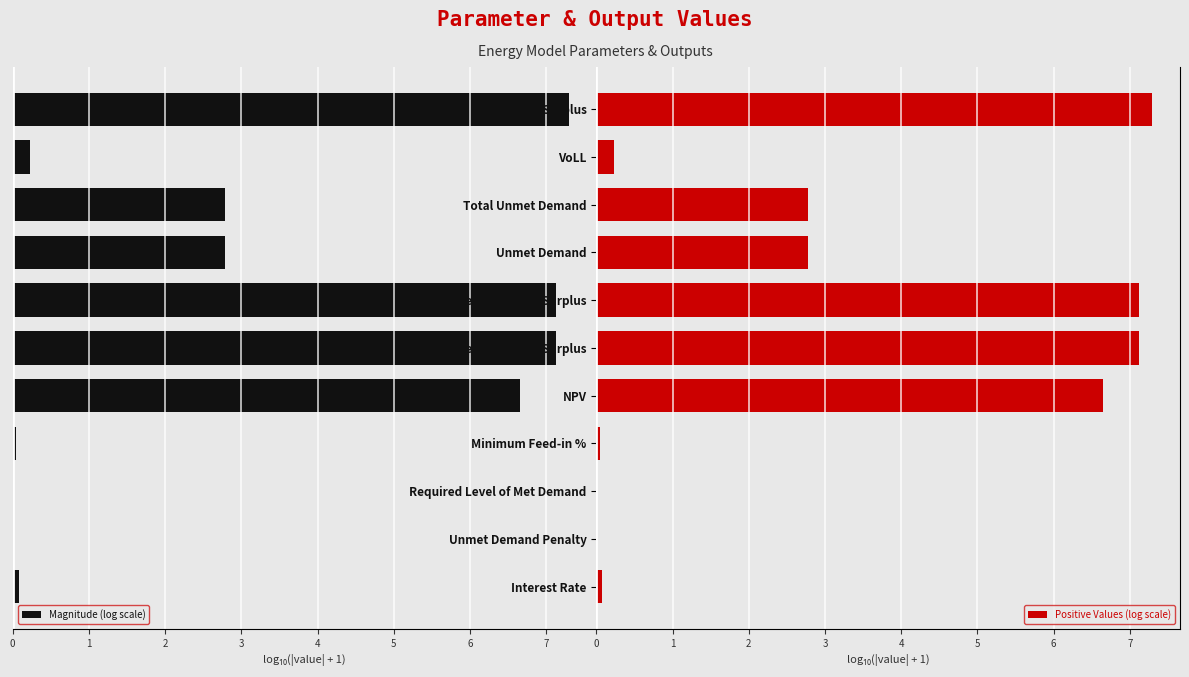

How many bars are there in each group?

2